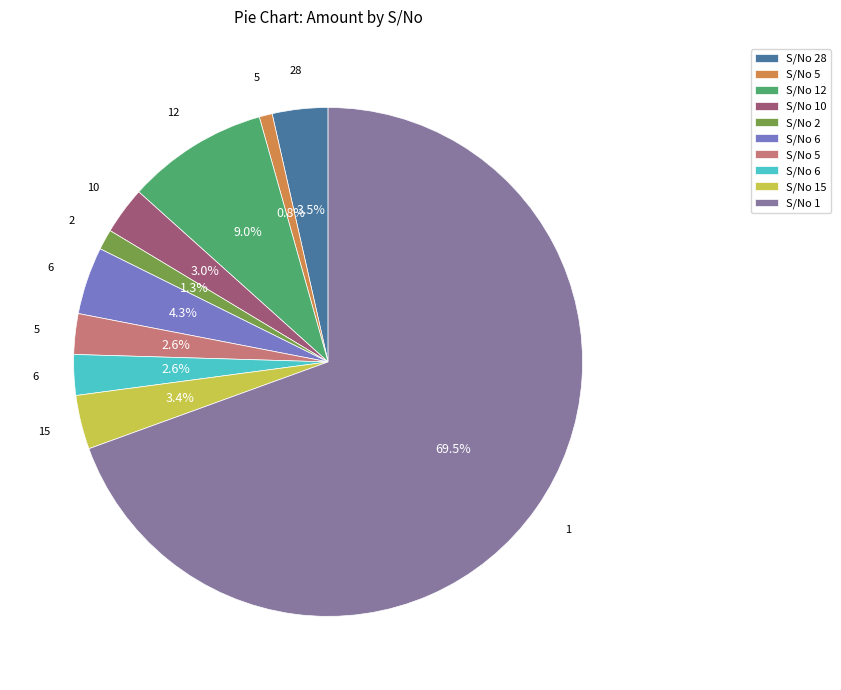

Is there a majority slice in this chart?

Yes